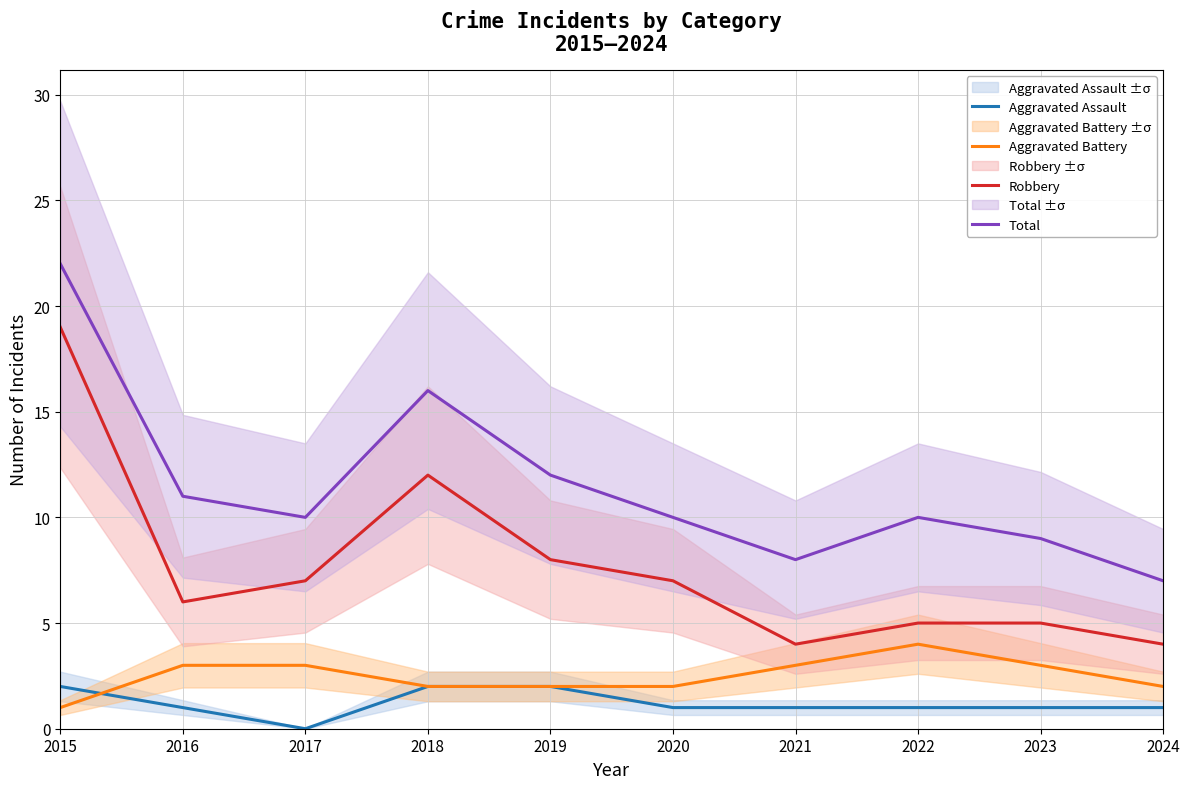

Where does the Robbery series first go above 7?

2015